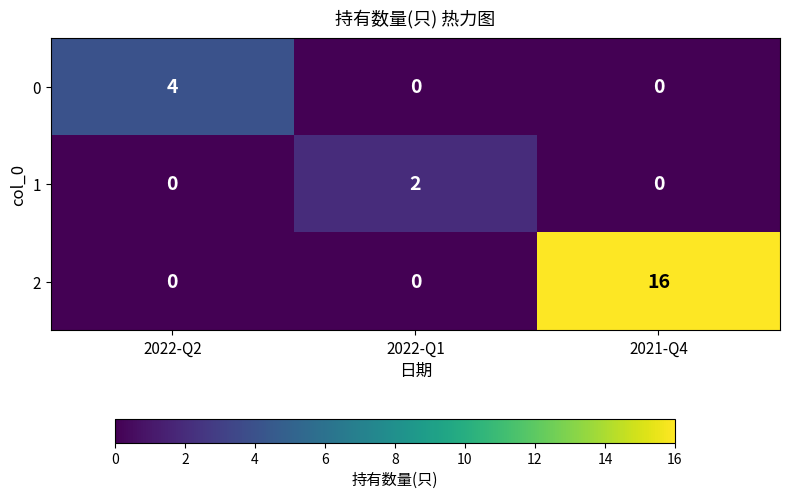

What is the difference between the 2 values at 2022-Q2 and 2021-Q4?

16